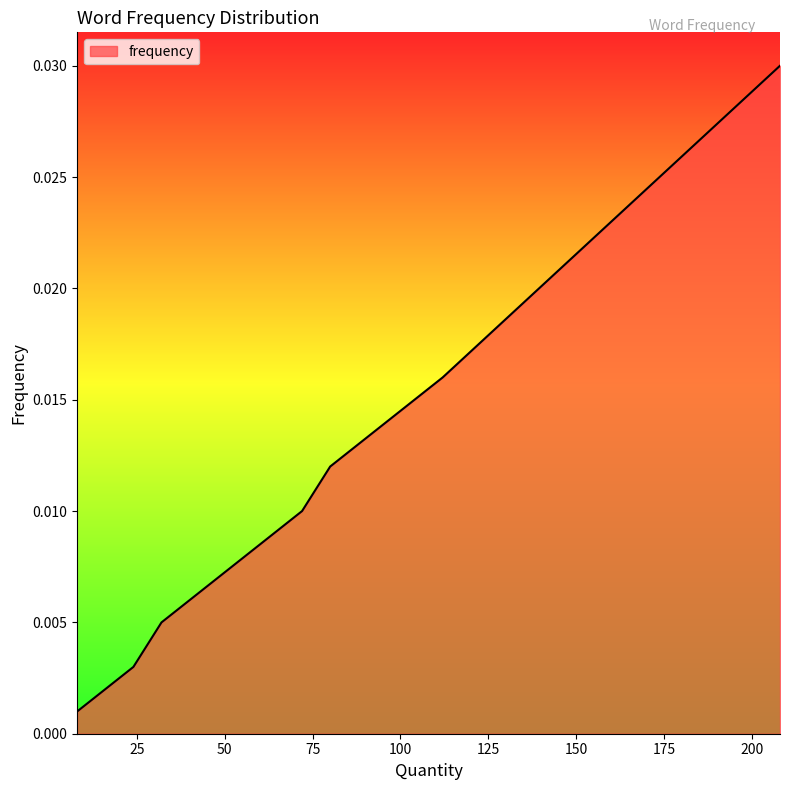

List the labels in order of value, largest first.

208, 112, 88, 80, 72, 32, 32, 24, 16, 16, 16, 8, 8, 8, 8, 8, 8, 8, 8, 8